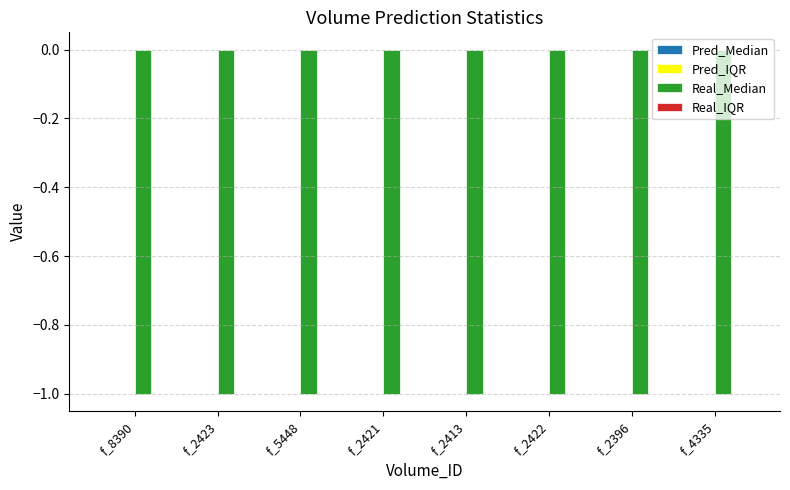

The value of Real_Median at f_2423 is -1.0. True or false?

True